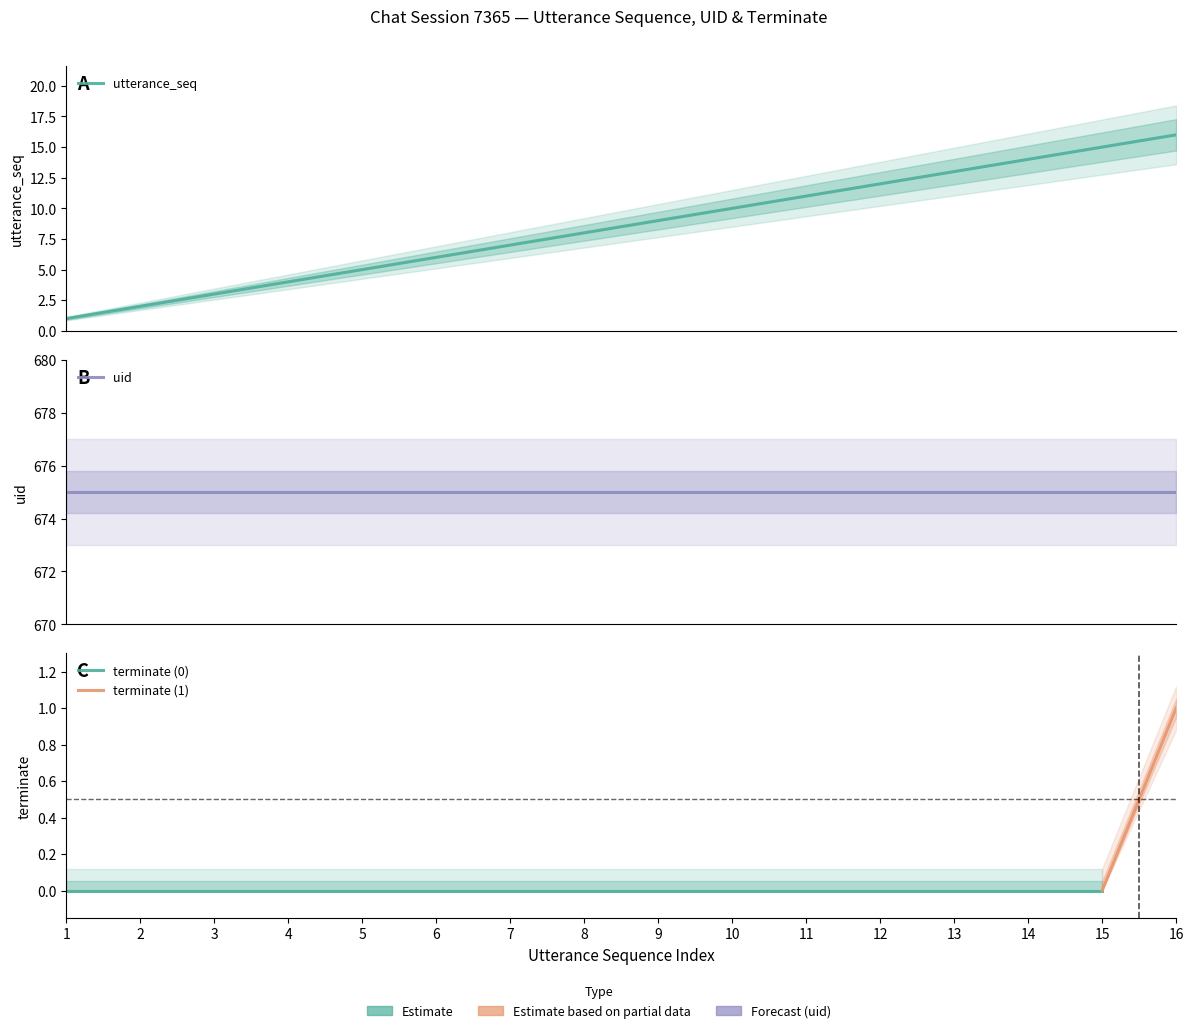

What are all the series names shown in the legend?

utterance_seq, terminate, uid